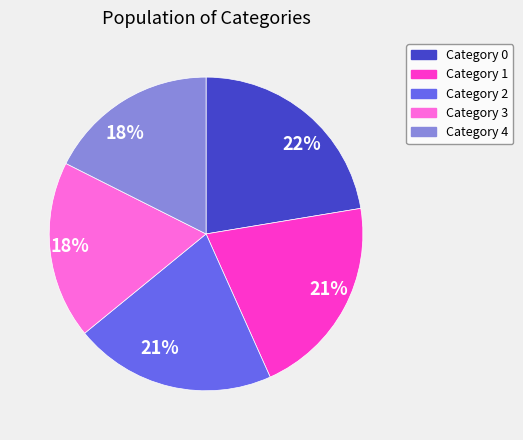

Does any single category account for the majority?

No